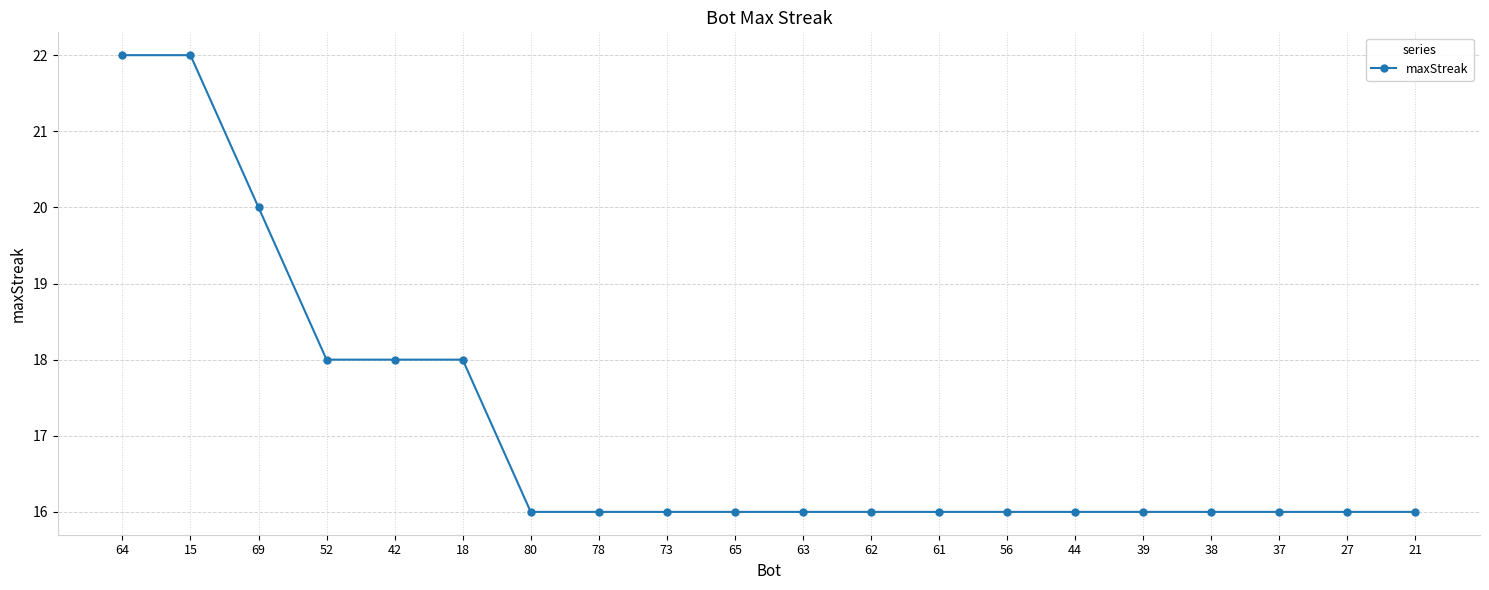

The value at 69 is 20. True or false?

True